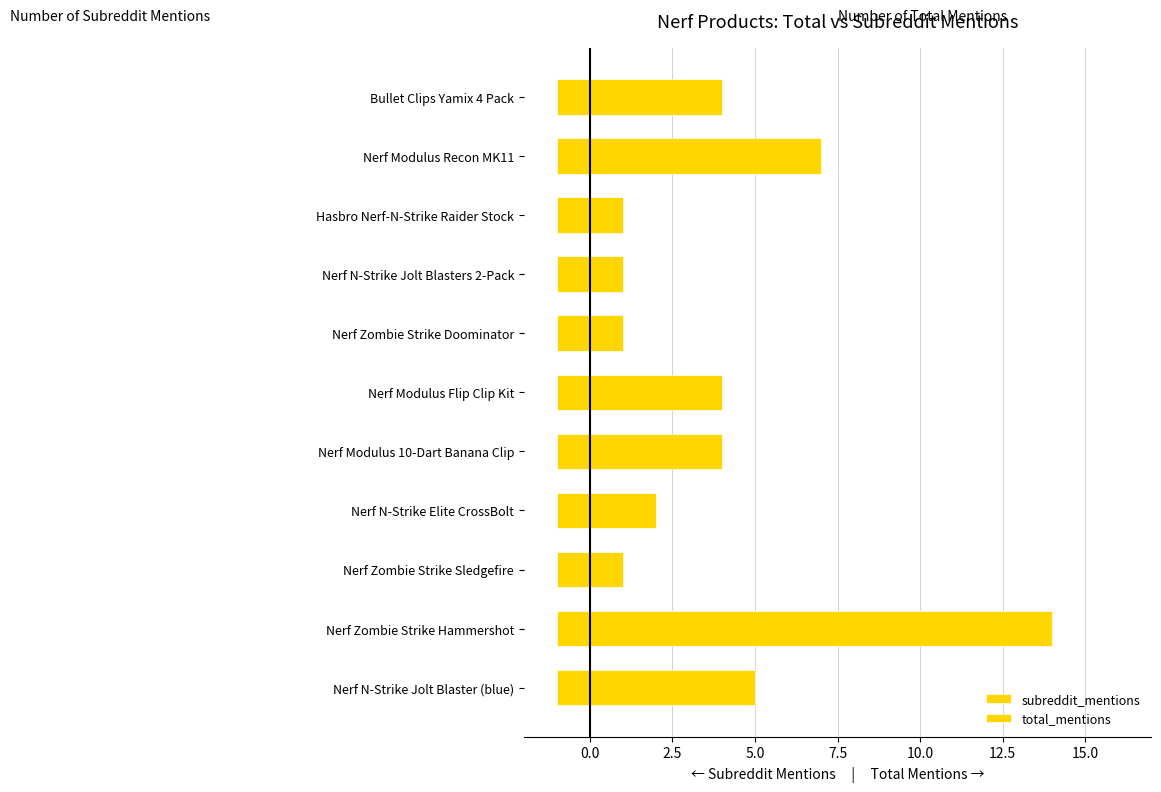

Count the number of data series in this chart.

2